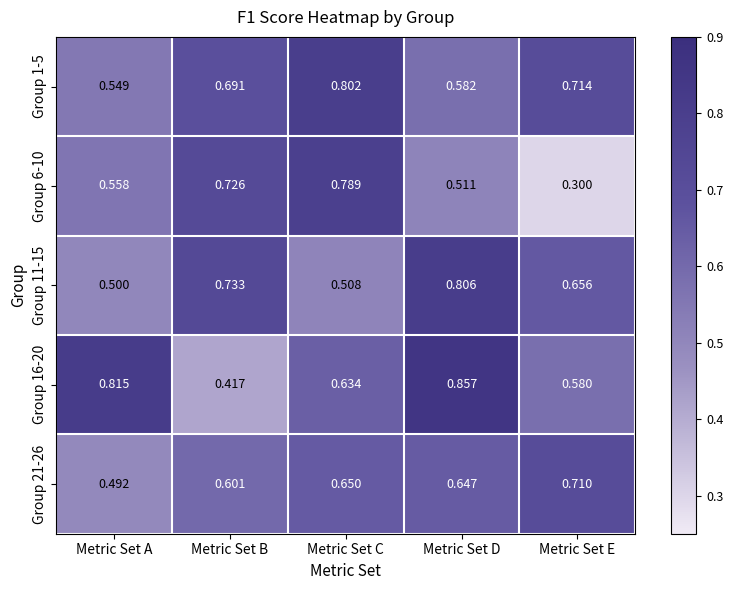

Which series has the largest range (max minus min)?

Group 6-10